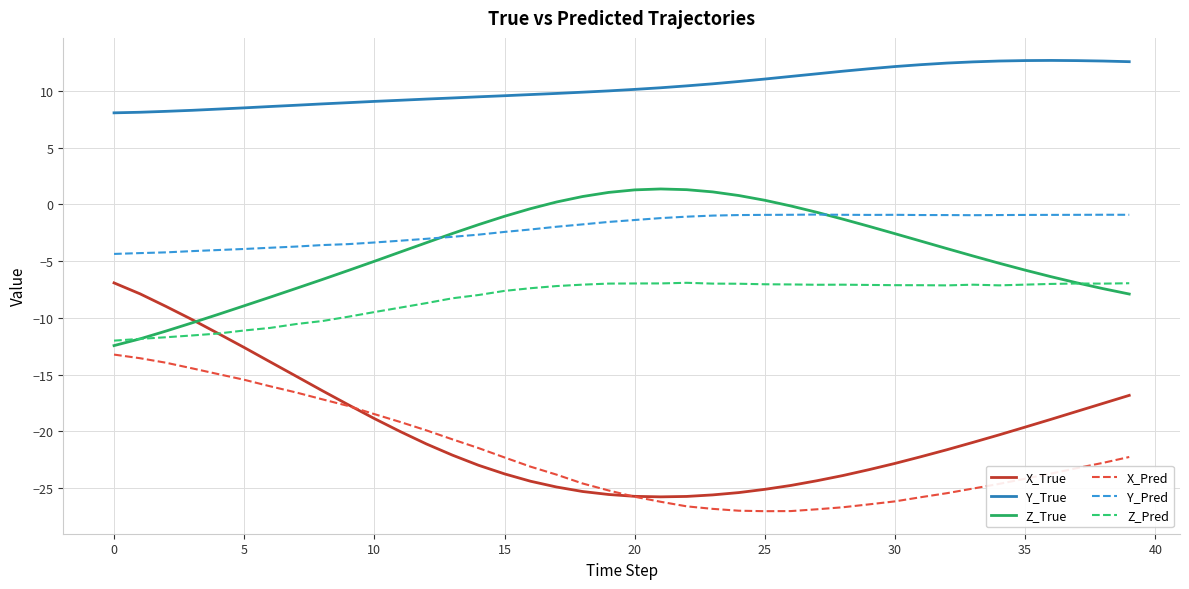

Which series has the largest range (max minus min)?

X_True